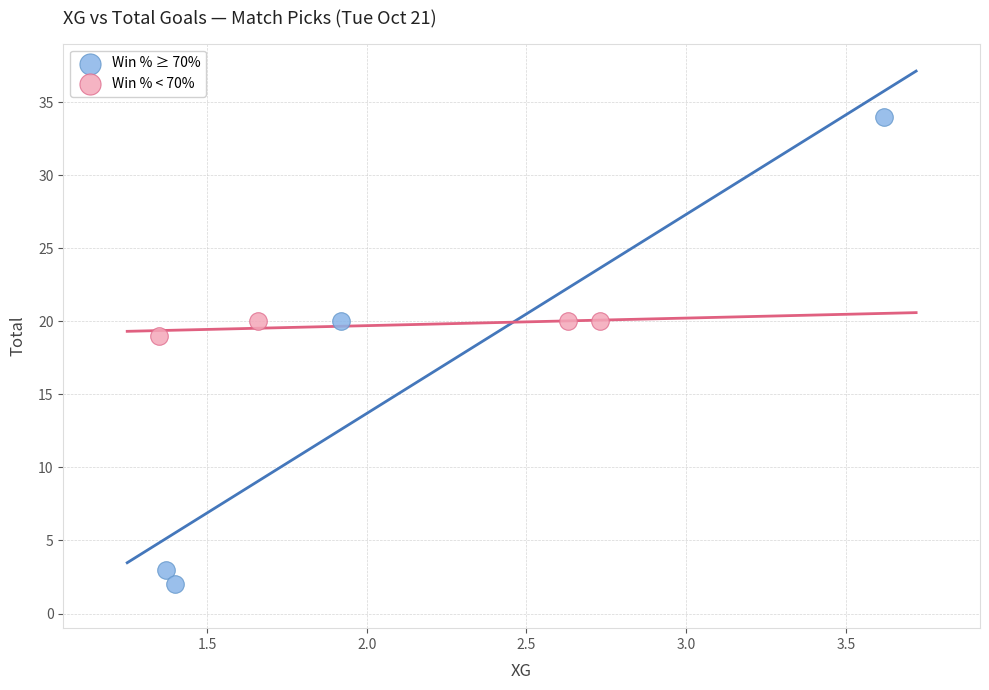

Which series reaches the maximum Y coordinate?

Win % ≥ 70%